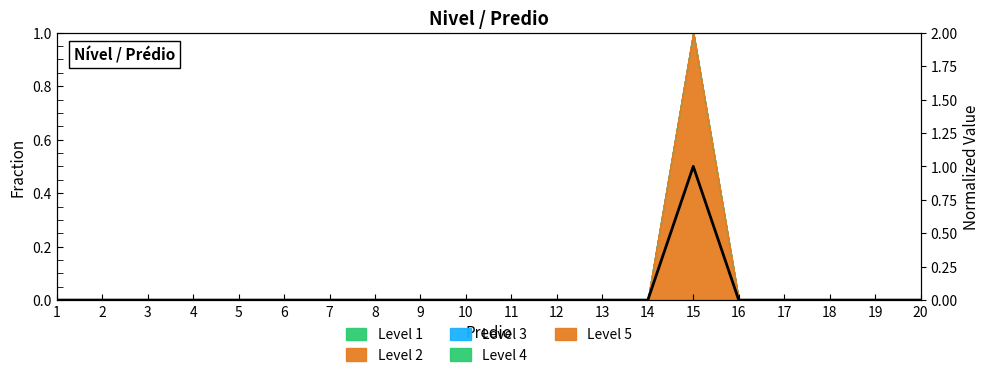

What is the difference between the maximum and minimum values?

1